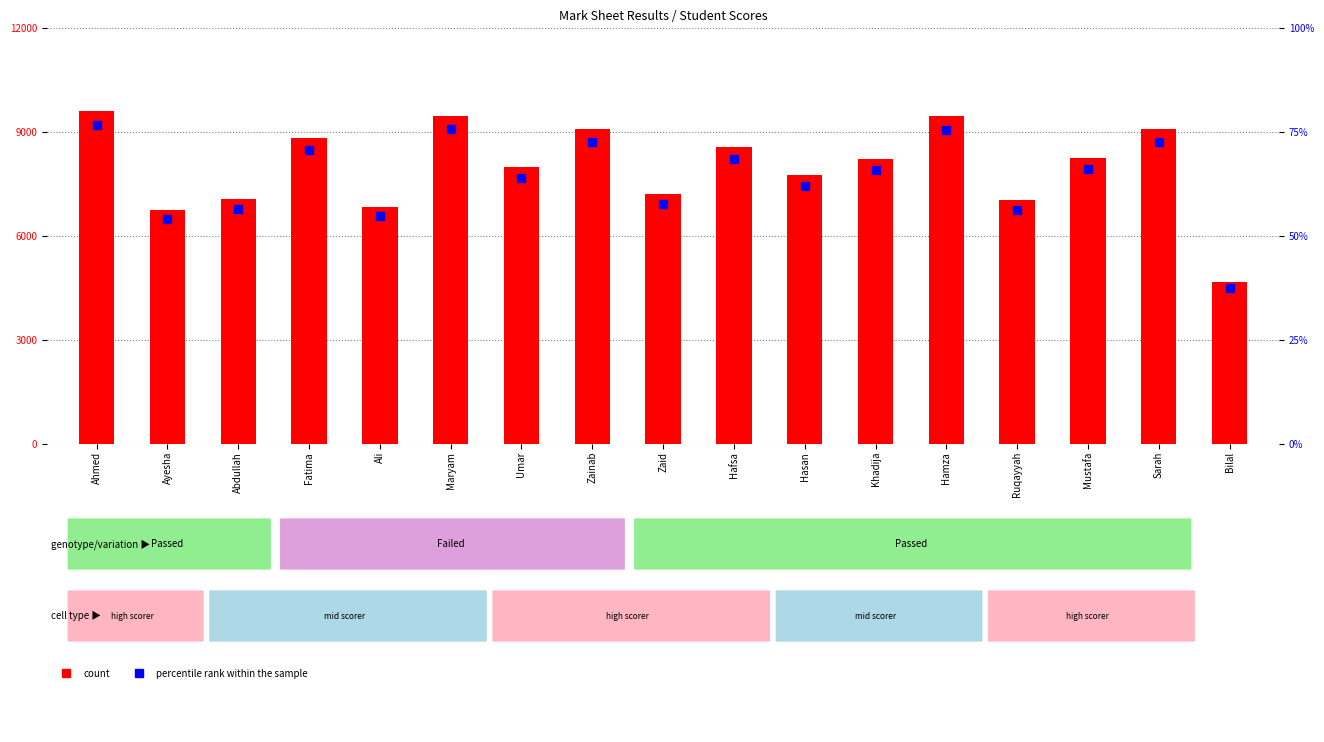

Which series contains the highest Y value?

count